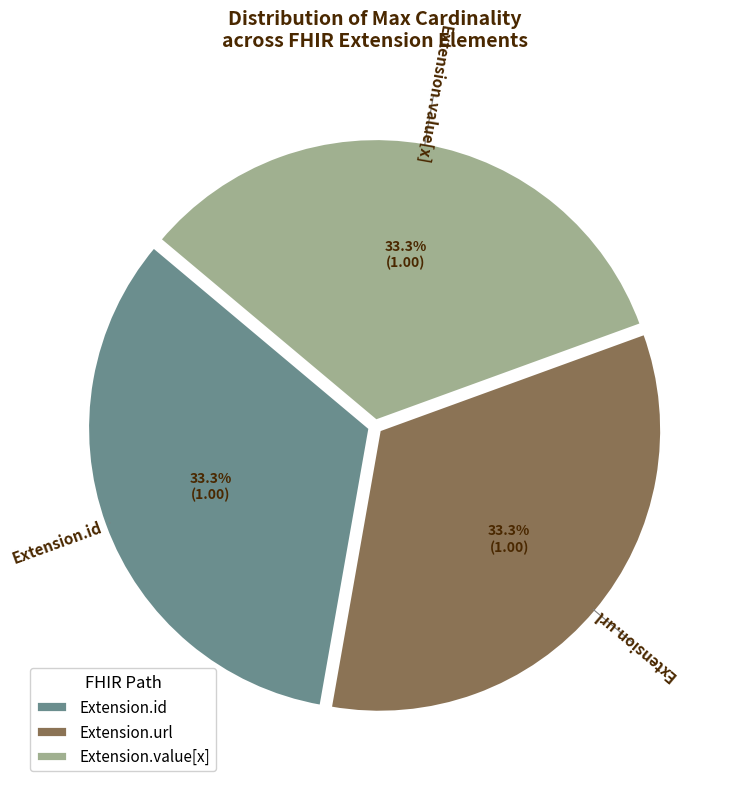

Does Extension.value[x] represent more than half of the total?

No